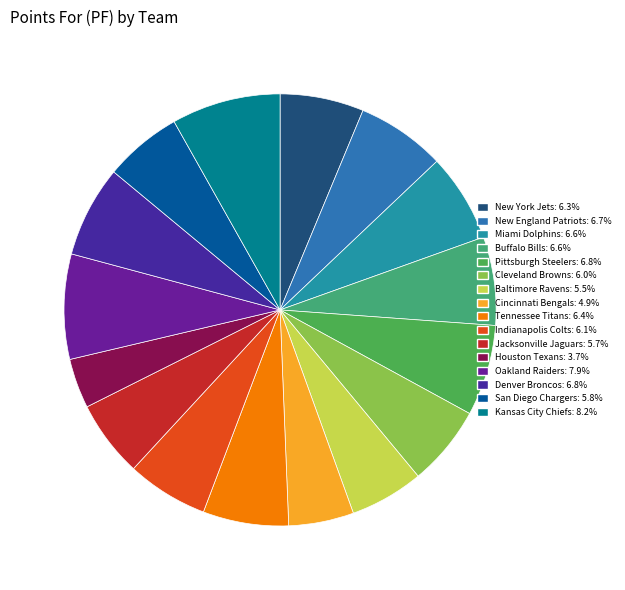

What is the ratio of the value at Kansas City Chiefs to the value at Buffalo Bills?

1.2